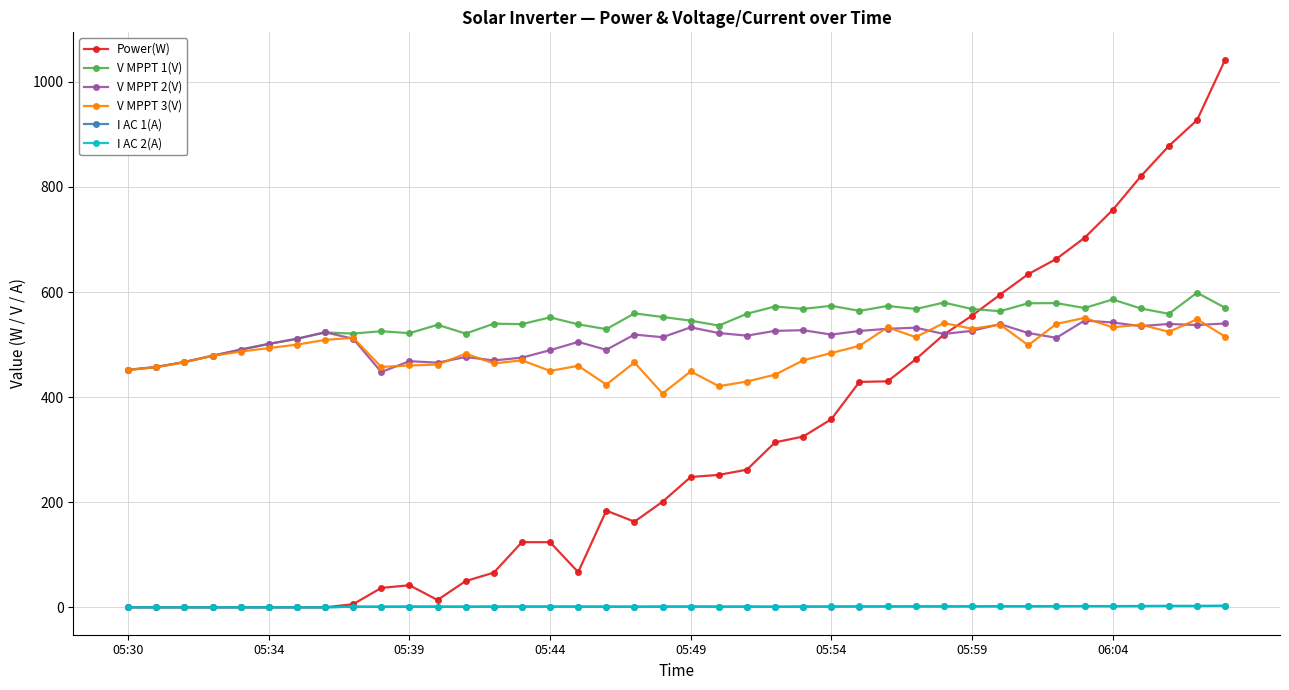

True or false: I AC 2(A) and V MPPT 1(V) cross at least once.

False